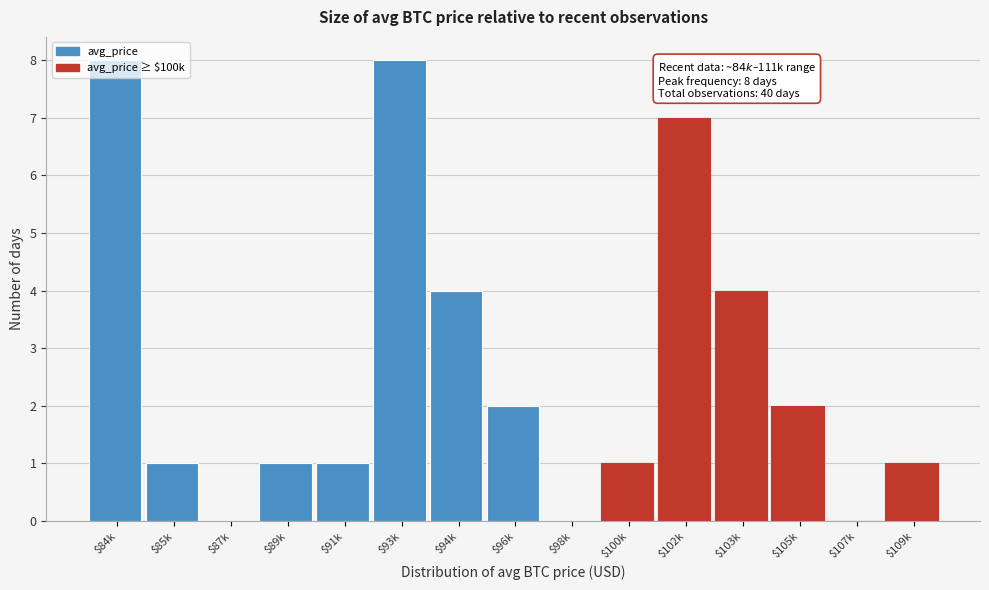

True or false: the data shows 2 at $89k.

False